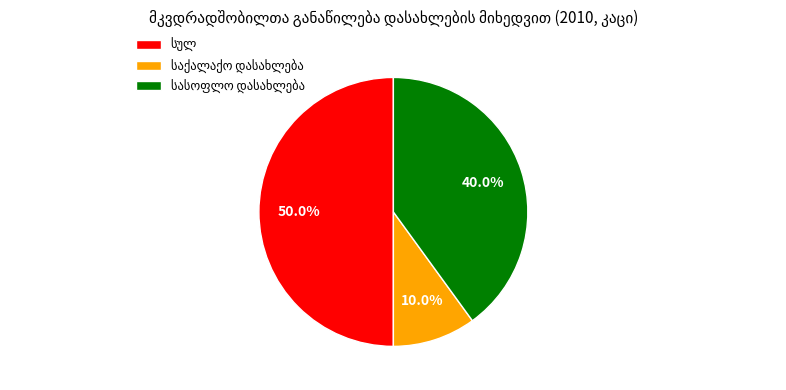

Rank the categories by value from lowest to highest.

საქალაქო დასახლება, სასოფლო დასახლება, სულ